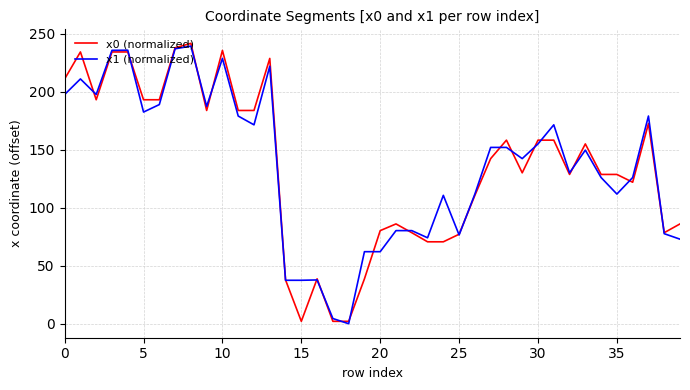

What is the highest value of the x1 (normalized) series?

239.2